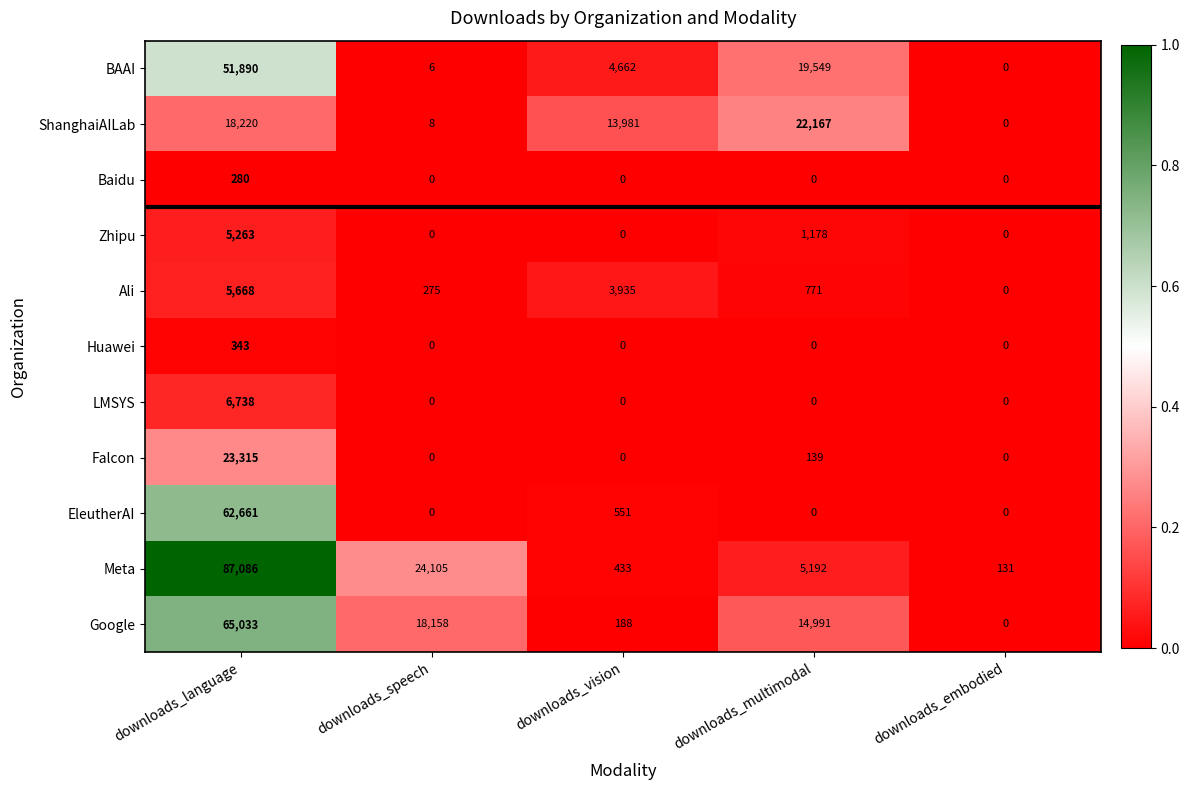

What is the difference between the maximum and second lowest values in the Meta series?

86653